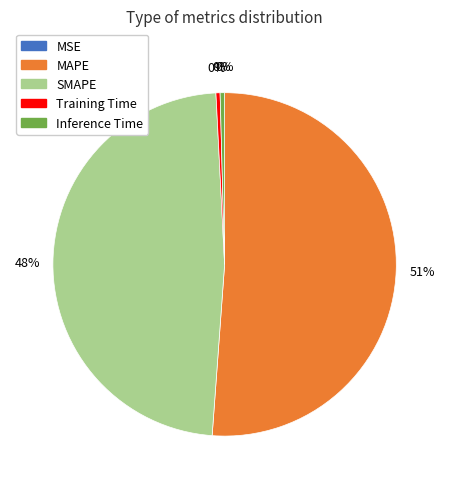

To the nearest percent, what is the average slice percentage?

20%